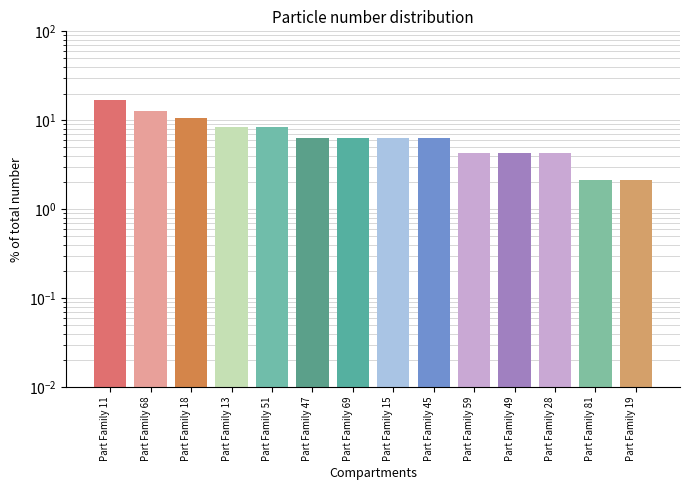

What position from the right is Part Family 28?

3